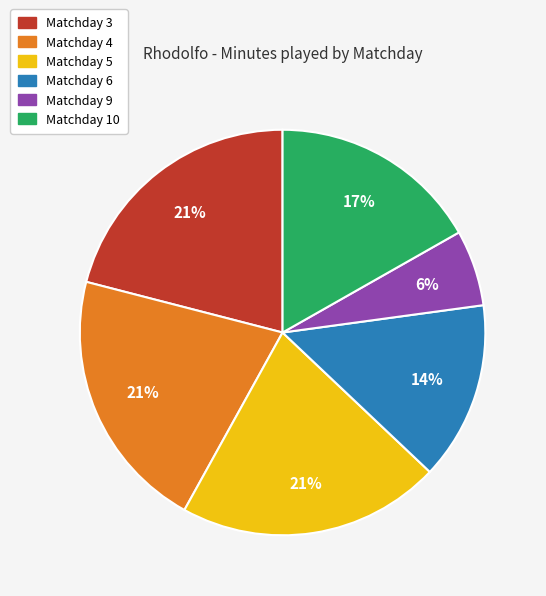

Which category has the smallest portion of the pie?

Matchday 9